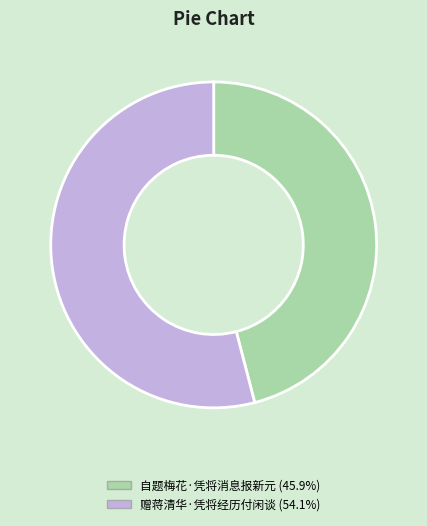

Is there any slice that represents more than half of the pie?

Yes